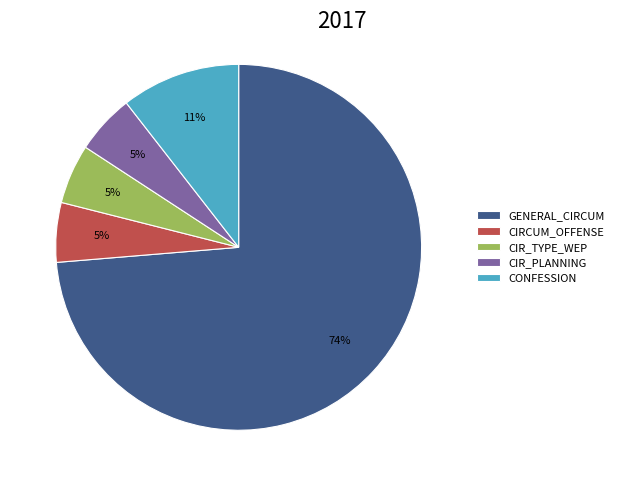

How many segments does this pie chart have?

5